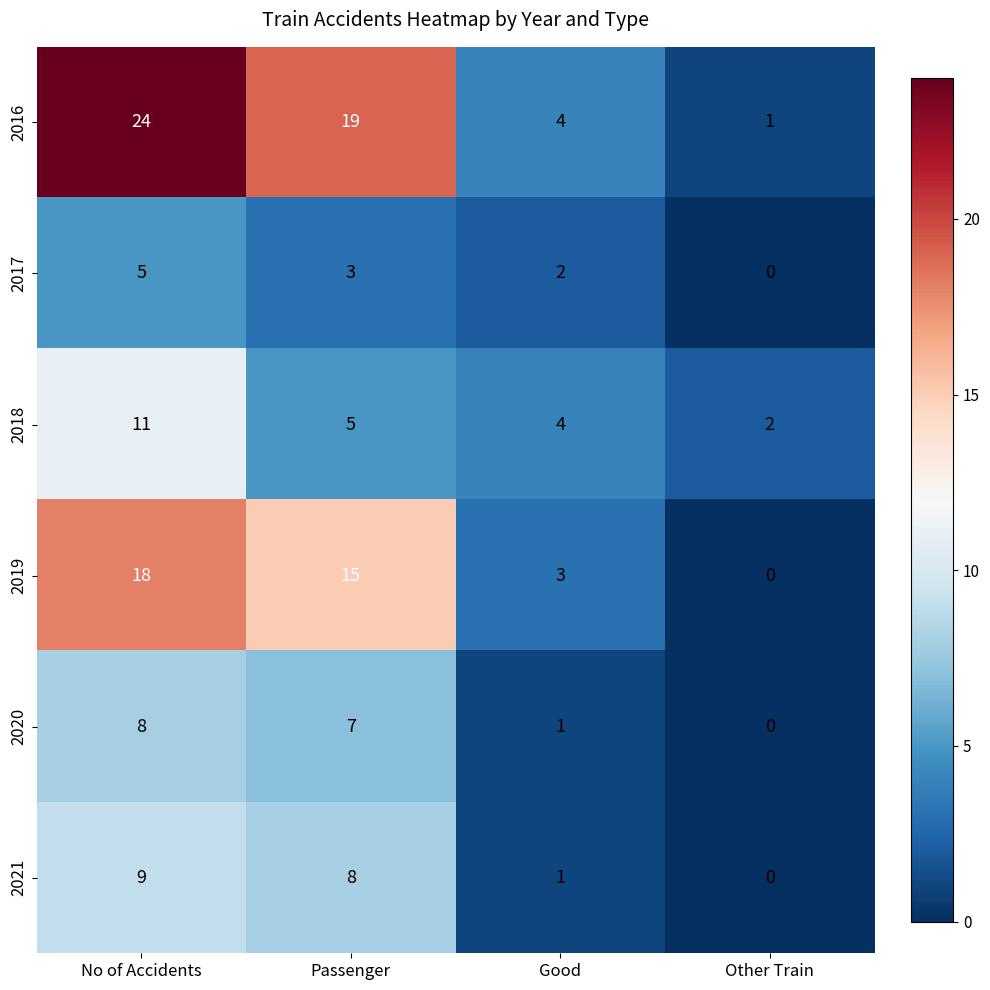

What is the sum of the 2018 values at No of Accidents and Other Train?

13